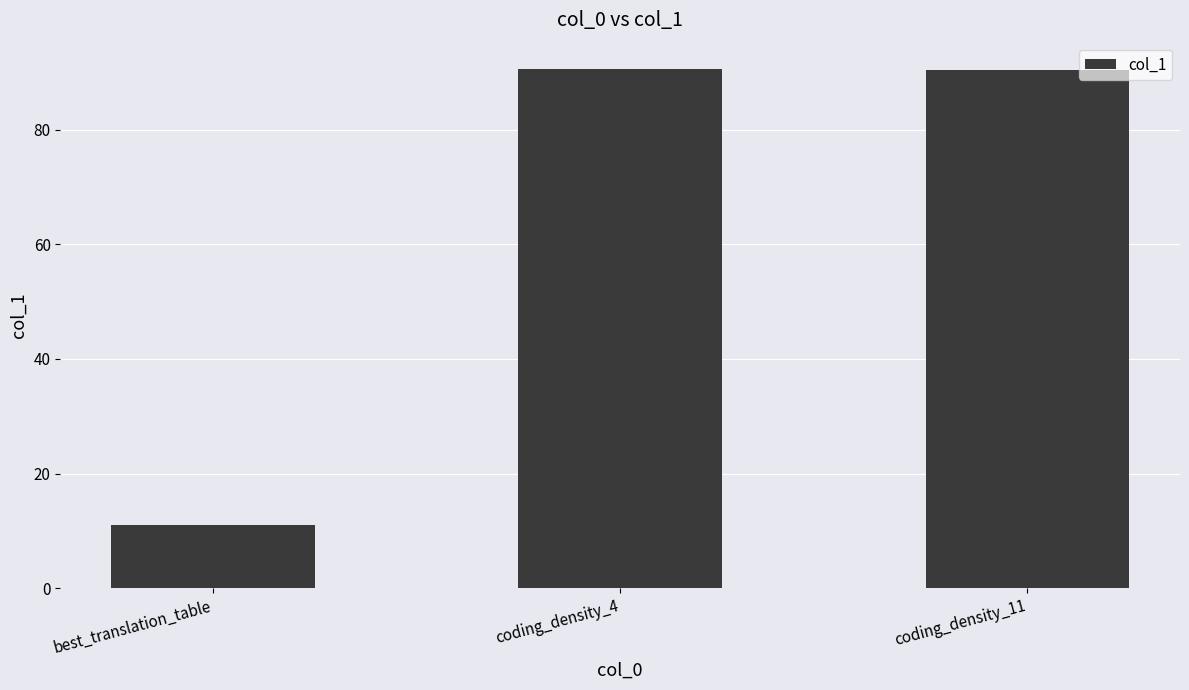

The value at coding_density_4 is 90.7. True or false?

True